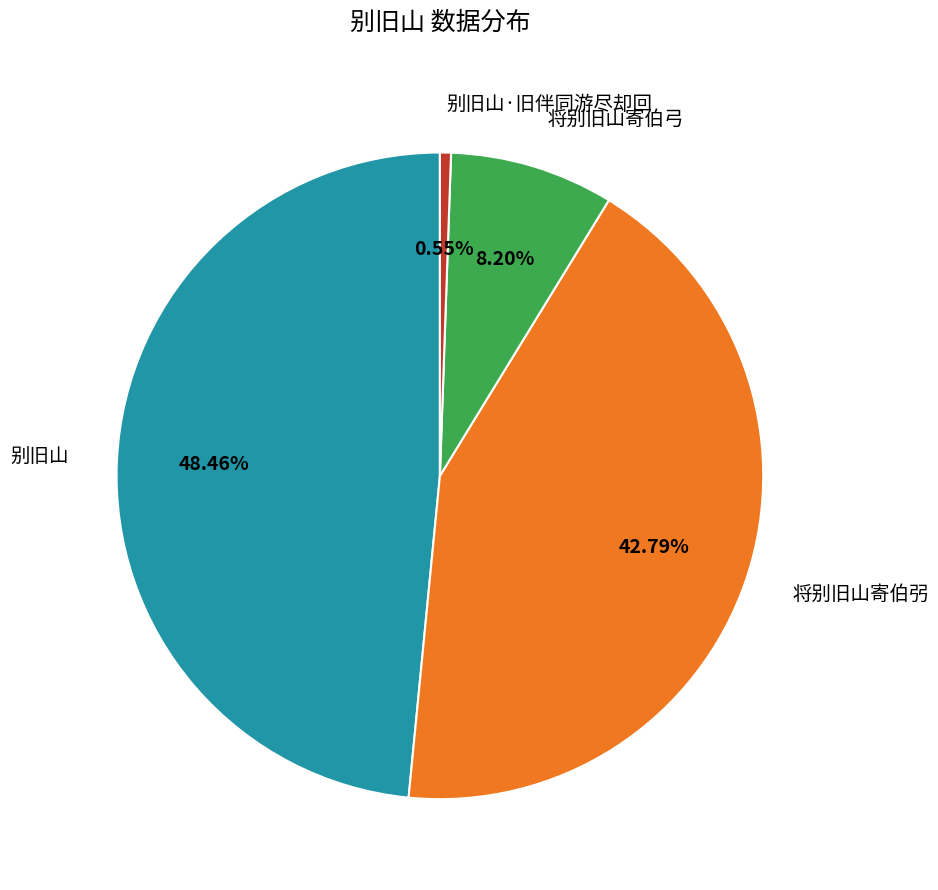

How many segments does this pie chart have?

4